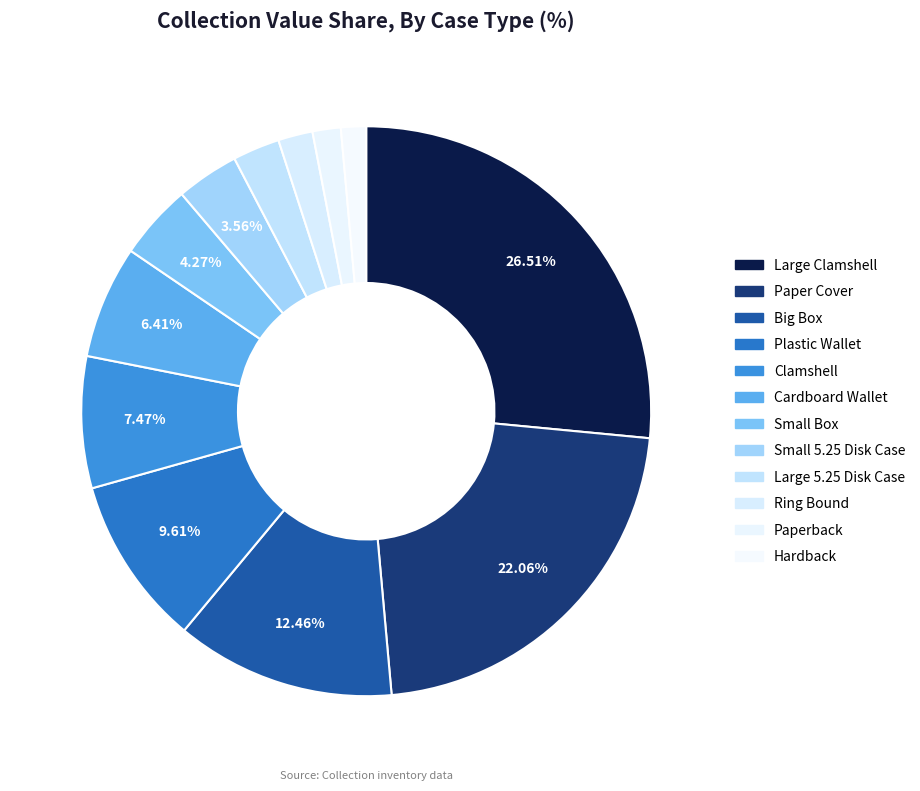

Count the number of slices in the pie.

12